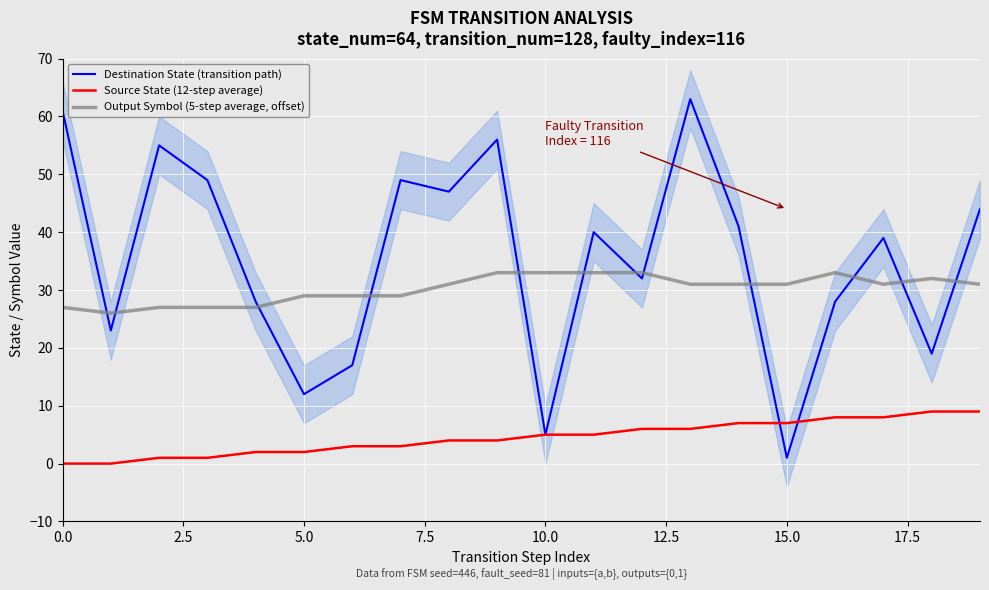

What are all the series names shown in the legend?

Destination State (transition path), Source State (12-step average), Output Symbol (5-step average, offset)